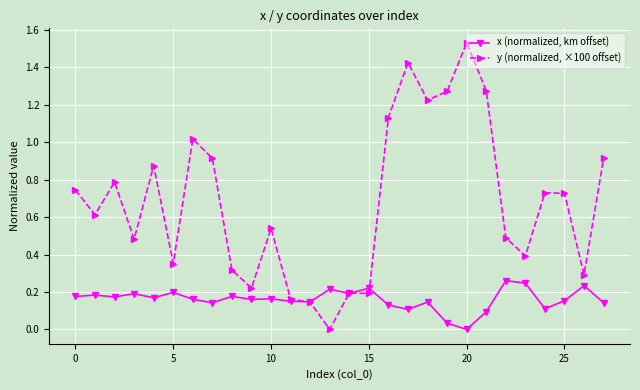

How many positive values does the y (normalized, ×100 offset) series have?

27